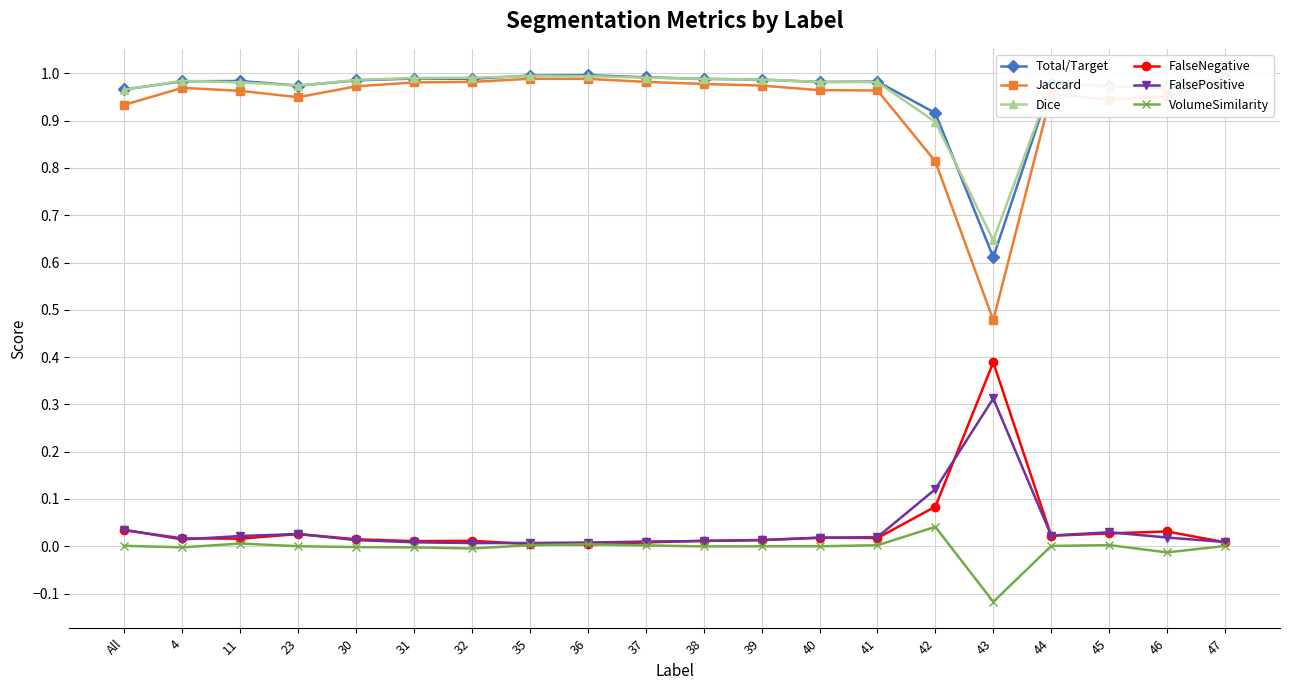

Is it true that Dice equals 0.5 at 38?

False